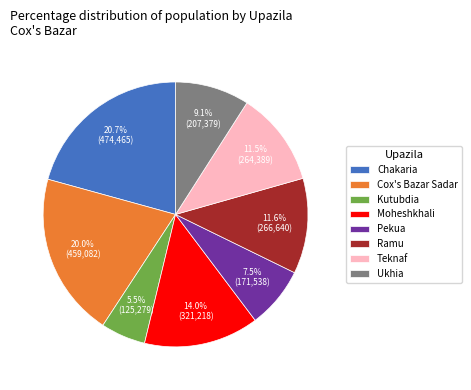

Do Pekua and Kutubdia together represent more than half of the pie?

No